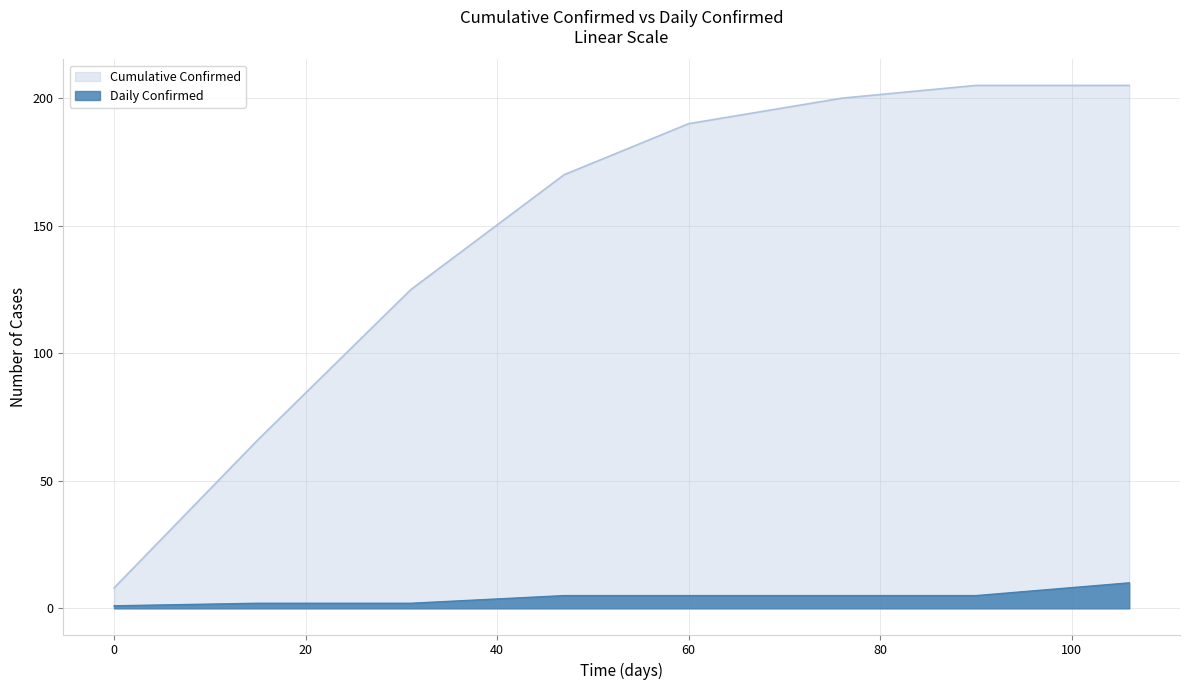

What is the difference between the highest and lowest values at 76?

195